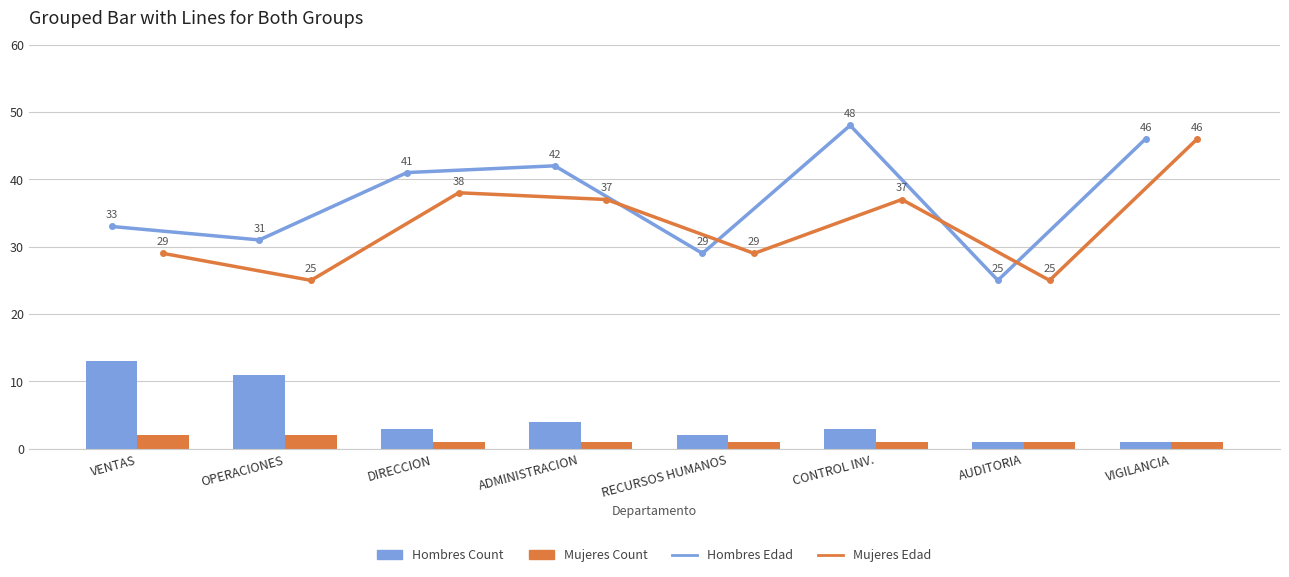

Which category has the highest value in the Mujeres Edad Promedio series?

VIGILANCIA